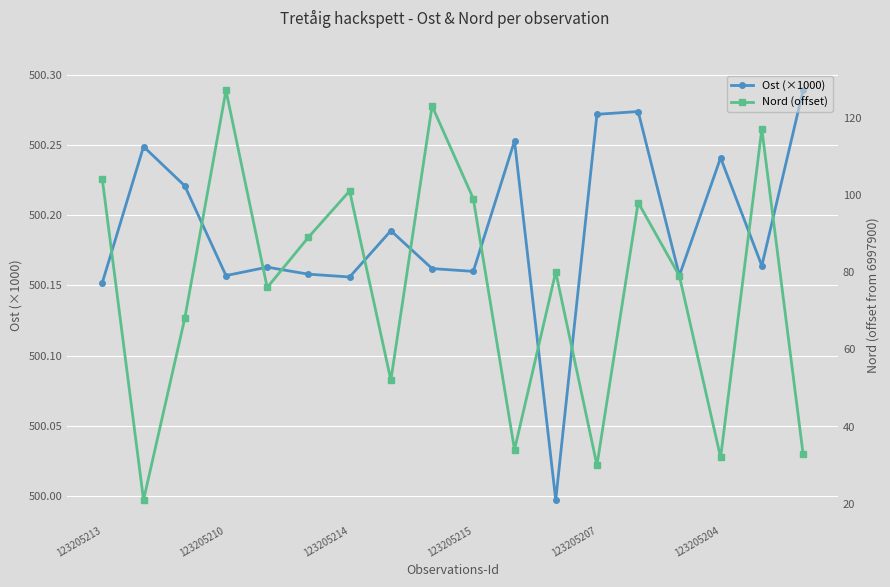

True or false: Ost (×1000) and Nord (offset) cross at least once.

False